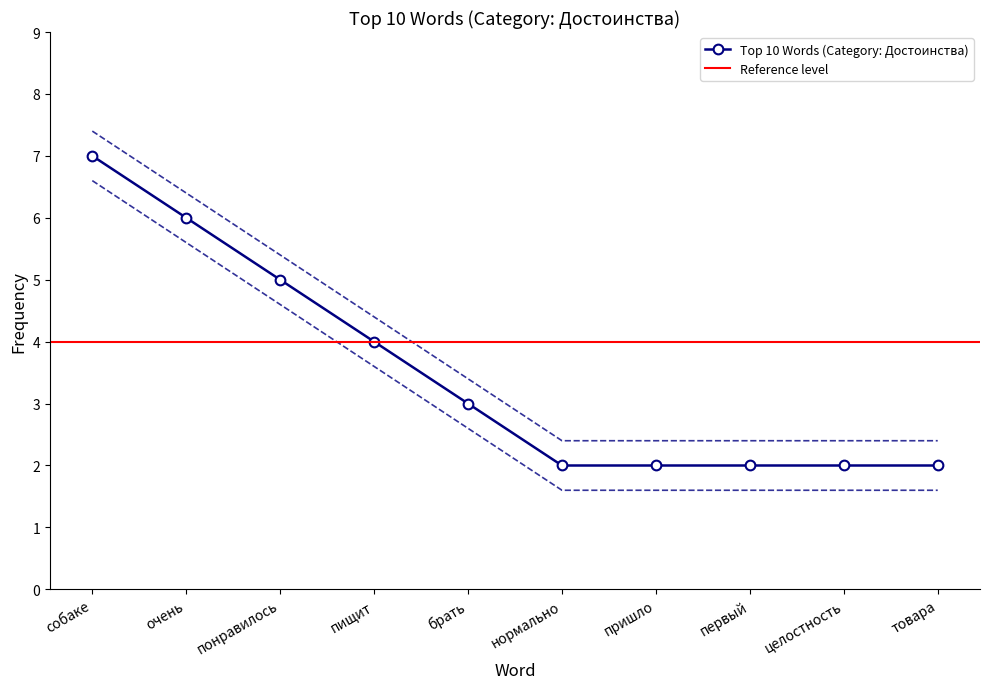

What is the highest value of the Top 10 Words (Category: Достоинства) series?

7